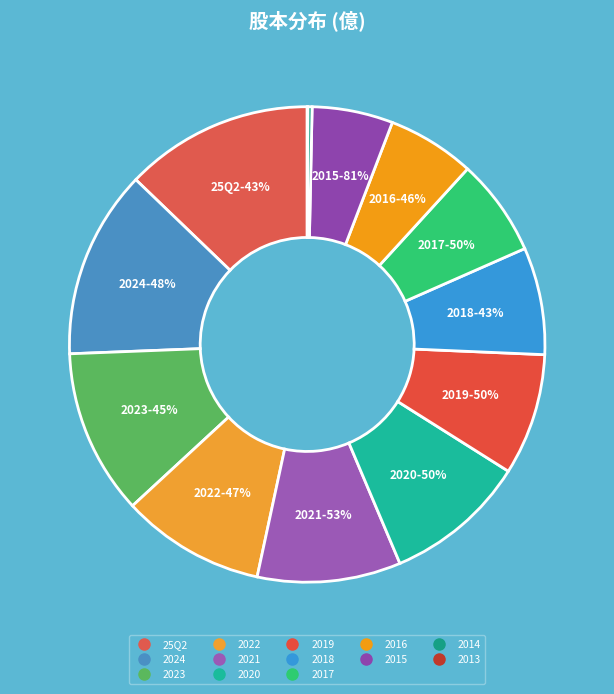

Which has a higher value, 2015 or 2017?

2017